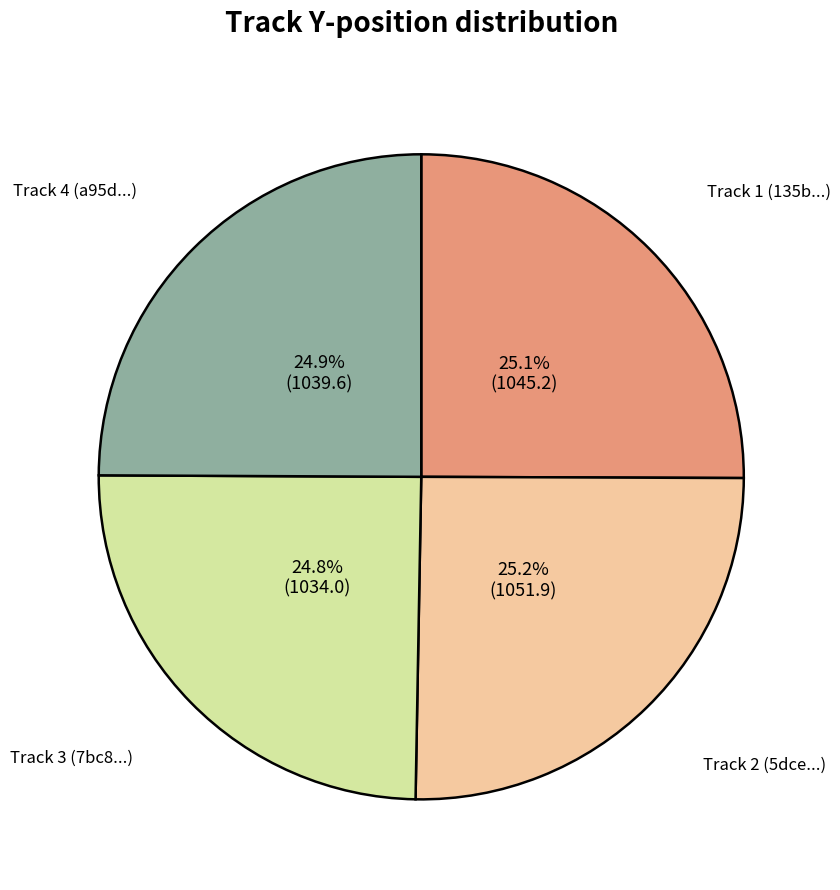

Approximately how many times larger is the value at Track 2 (5dce...) compared to Track 3 (7bc8...)?

1.0